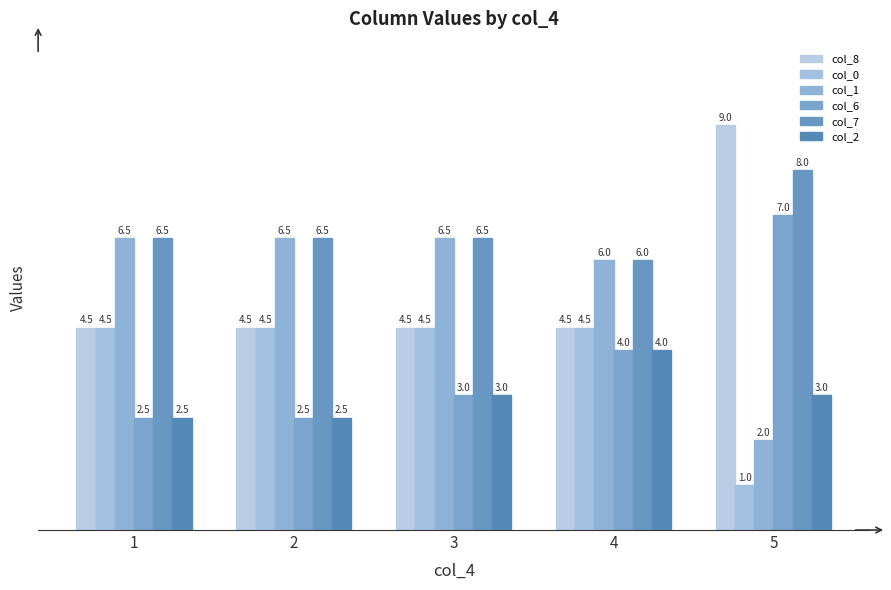

What is the difference between the maximum and minimum values in the col_8 series?

4.5